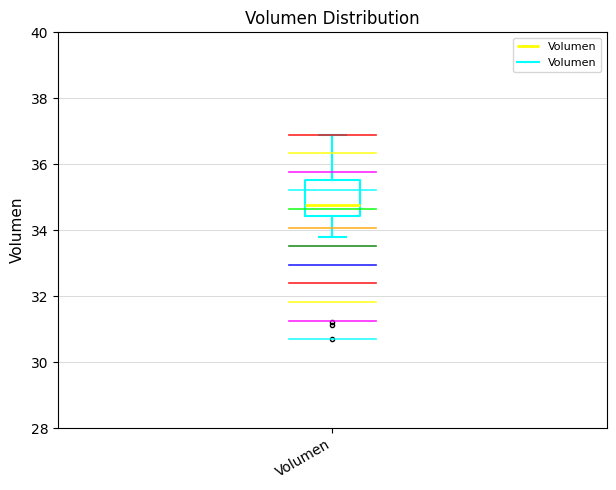

Transcribe this box plot: give where the median line is, the range the box spans, and where the two whiskers end, as read against the y-axis. The values are not printed on the chart, so give them approximately, as read against the axis.

median 34.8, box 34.4 to 35.6, whiskers 33.8 to 36.8